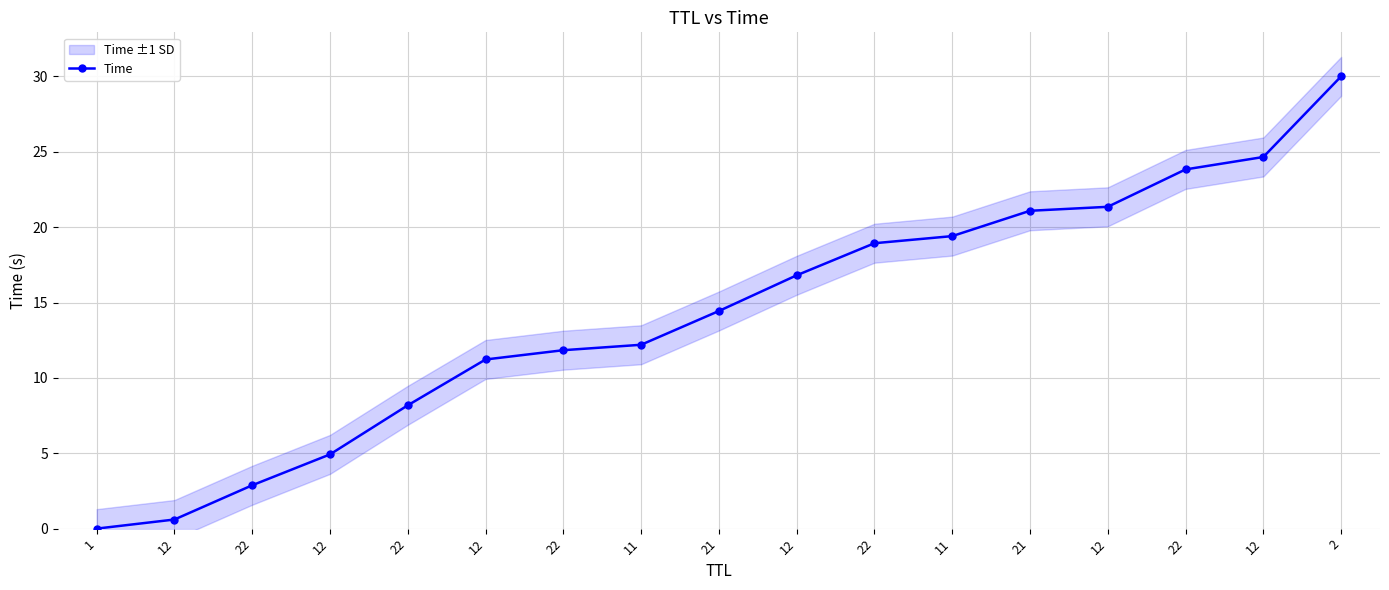

What is the change in value from 22 to 22?

+15.6